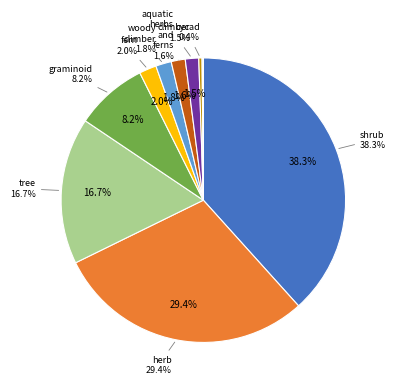

Is herb the majority of the pie?

No